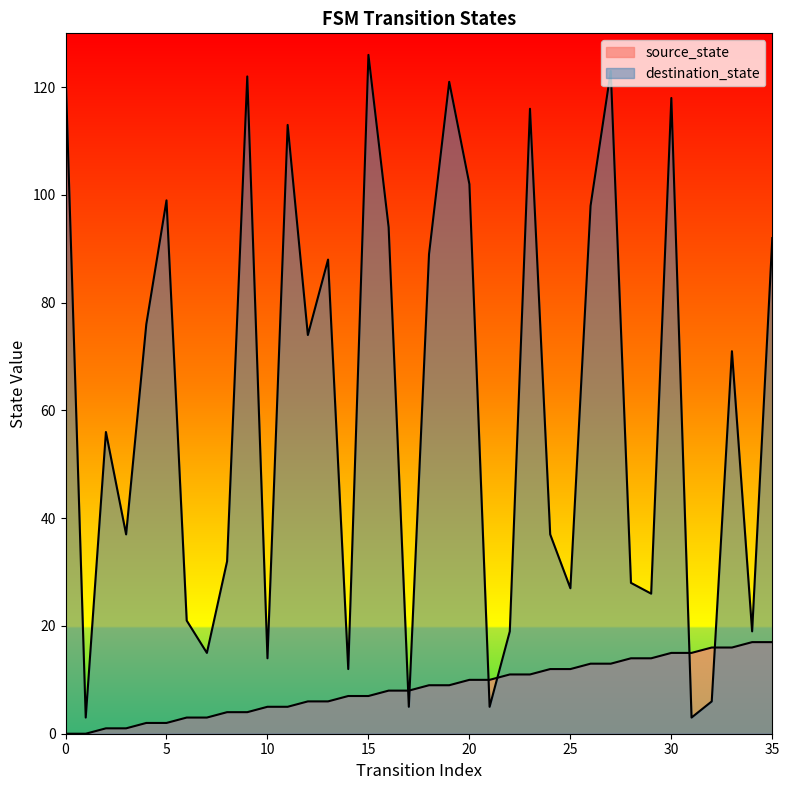

True or false: source_state and destination_state intersect in this chart.

True